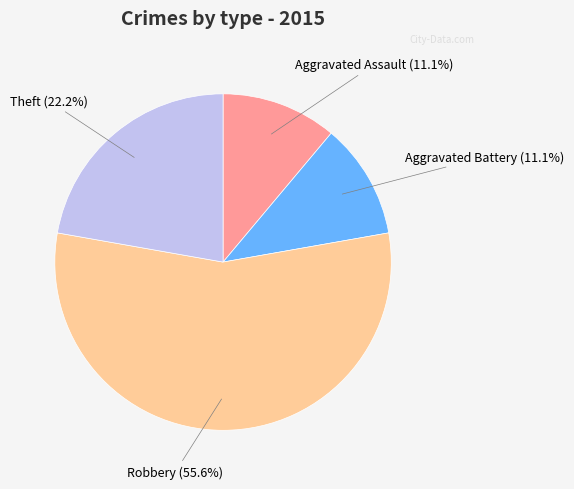

What is the largest slice in the pie chart?

Robbery